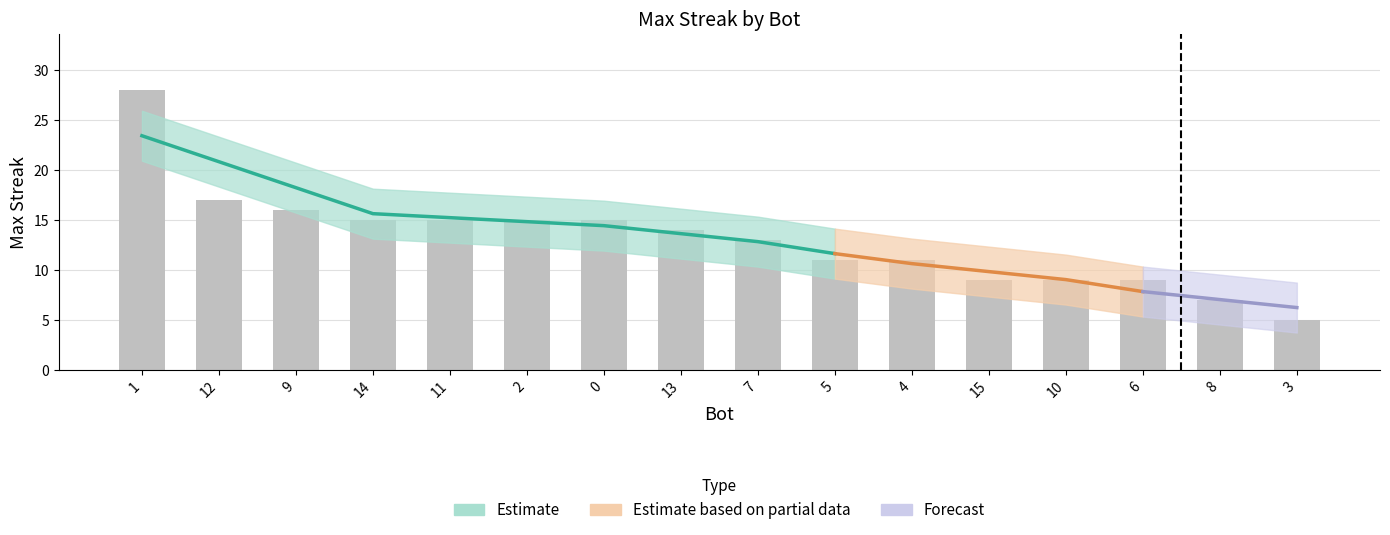

What position from the right is 7?

8